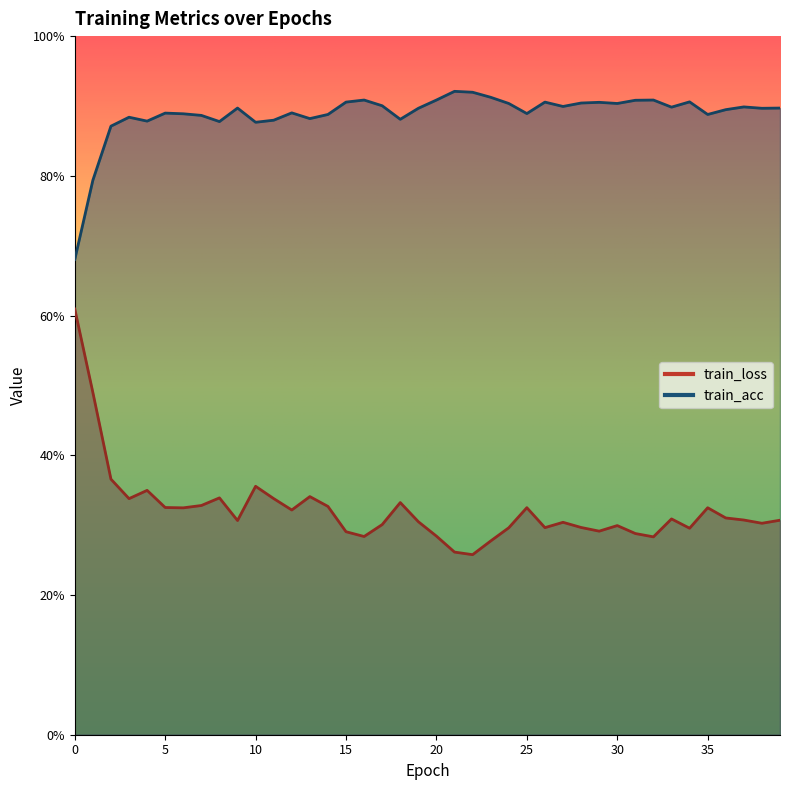

Reading right to left, what are all the values shown in this chart?

train_loss: 0.3	0.3	0.3	0.3	0.3	0.3	0.3	0.3	0.3	0.3	0.3	0.3	0.3	0.3	0.3	0.3	0.3	0.3	0.3	0.3	0.3	0.3	0.3	0.3	0.3	0.3	0.3	0.3	0.3	0.4	0.3	0.3	0.3	0.3	0.3	0.3	0.3	0.4	0.5	0.6
train_acc: 0.9	0.9	0.9	0.9	0.9	0.9	0.9	0.9	0.9	0.9	0.9	0.9	0.9	0.9	0.9	0.9	0.9	0.9	0.9	0.9	0.9	0.9	0.9	0.9	0.9	0.9	0.9	0.9	0.9	0.9	0.9	0.9	0.9	0.9	0.9	0.9	0.9	0.9	0.8	0.7